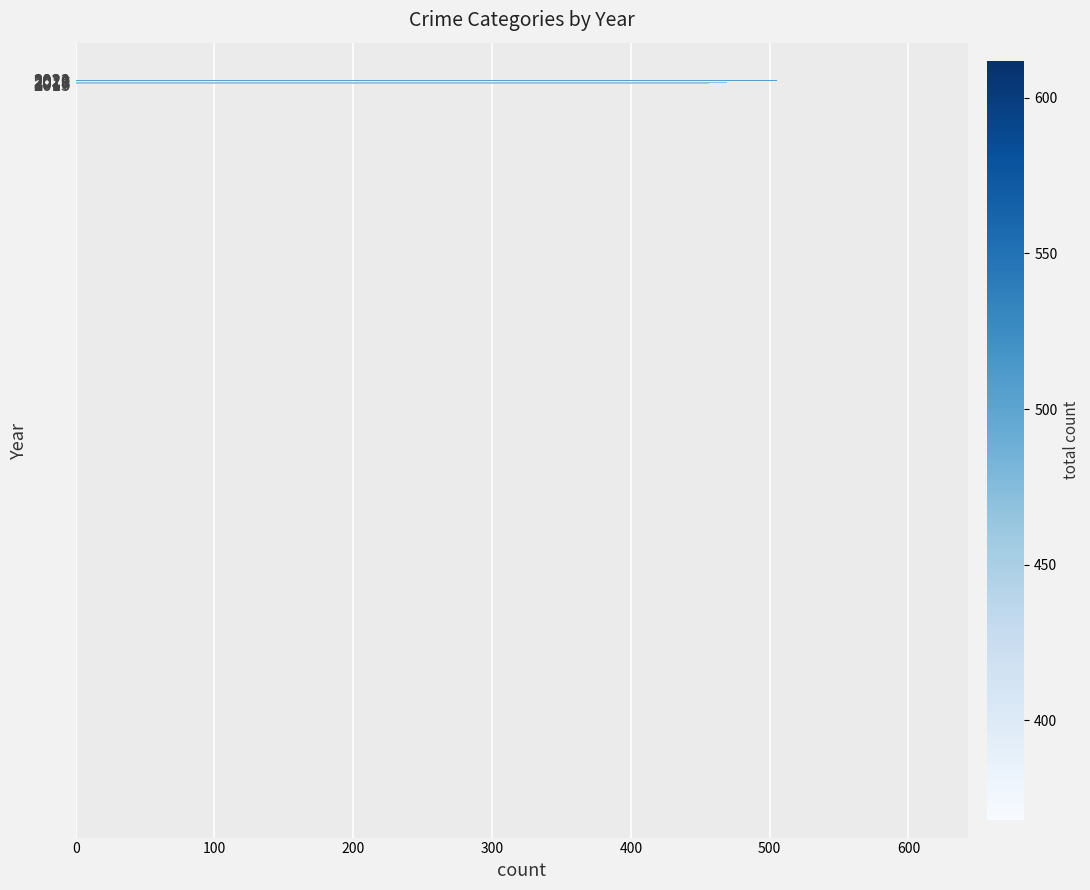

Count the number of categories in the chart.

8